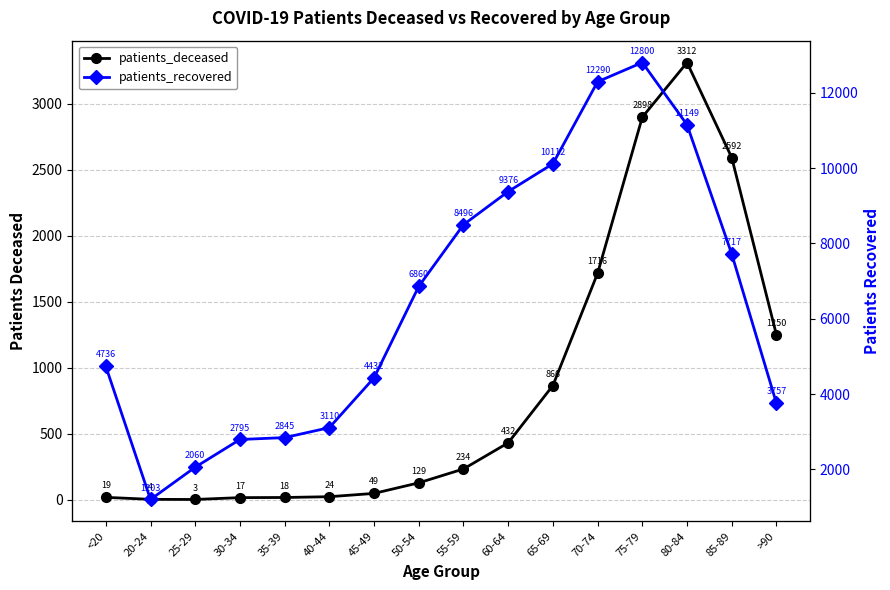

At which category does patients_recovered reach its first local peak?

75-79